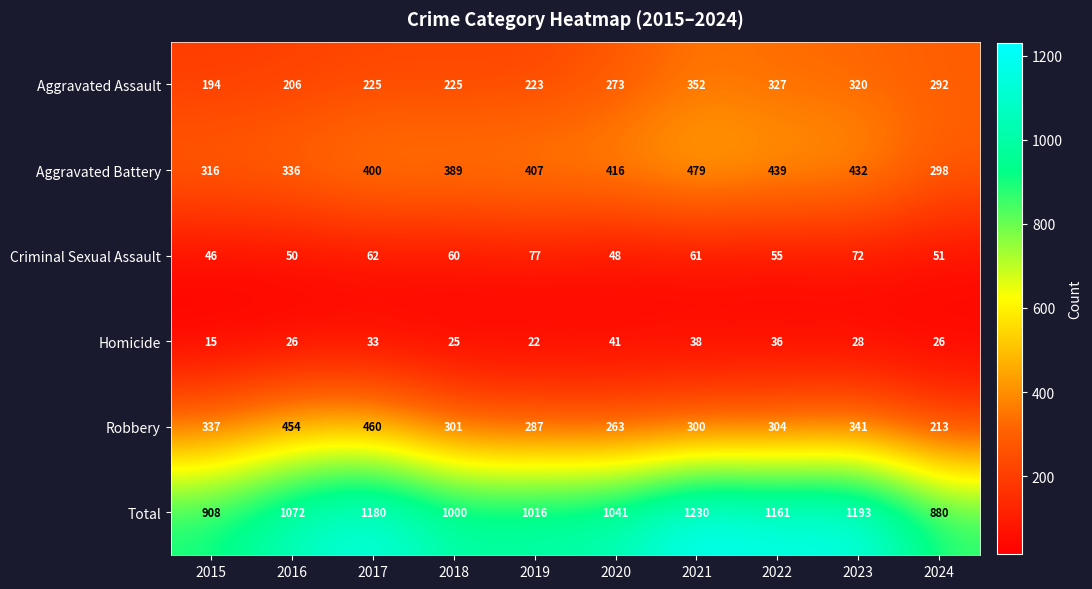

Which series has the largest range (max minus min)?

Total